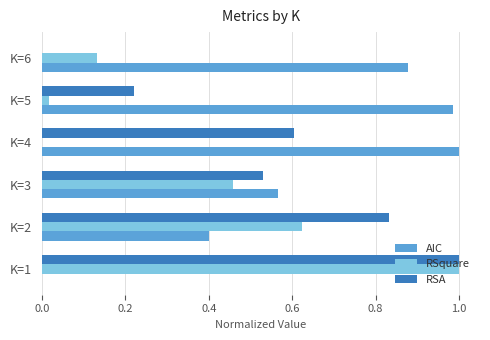

Which series has the largest total across all categories?

AIC